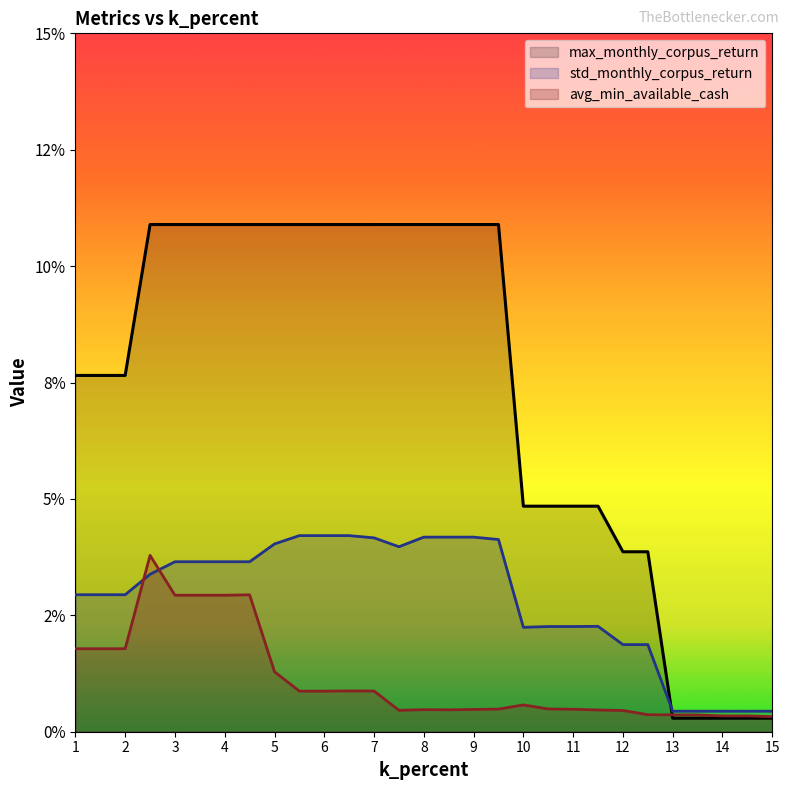

Which category has the highest value in the max_monthly_corpus_return series?

7.5